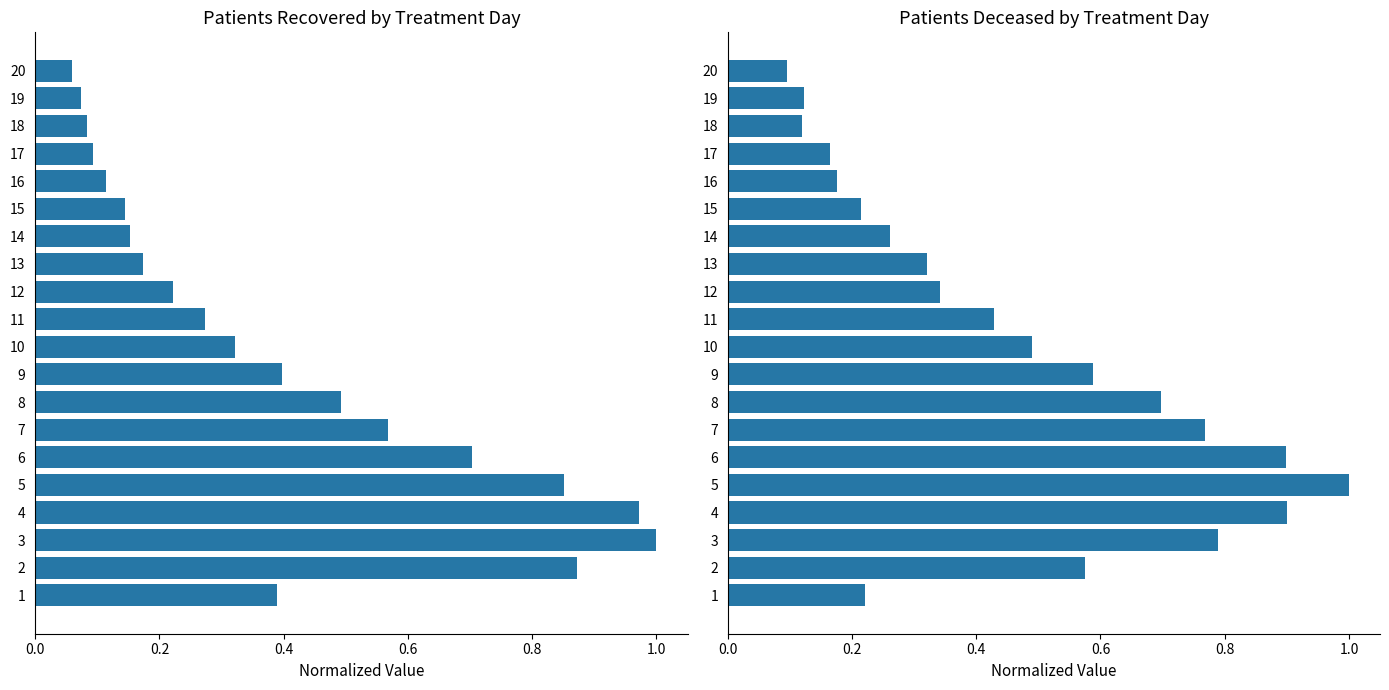

Which series changed the most between 6 and 12?

patients_deceased